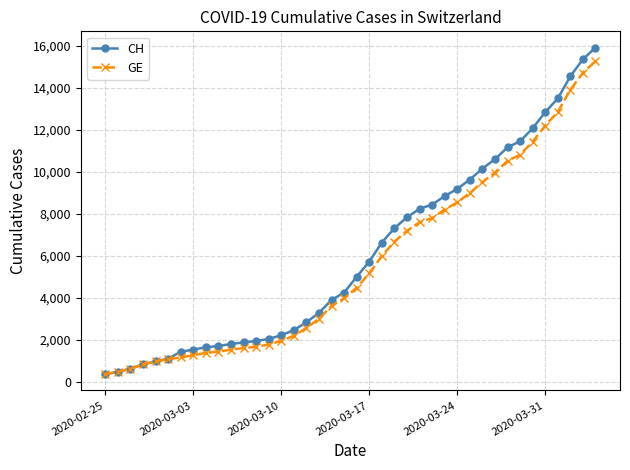

What is the value of the GE point at the 27th from the left?

7807